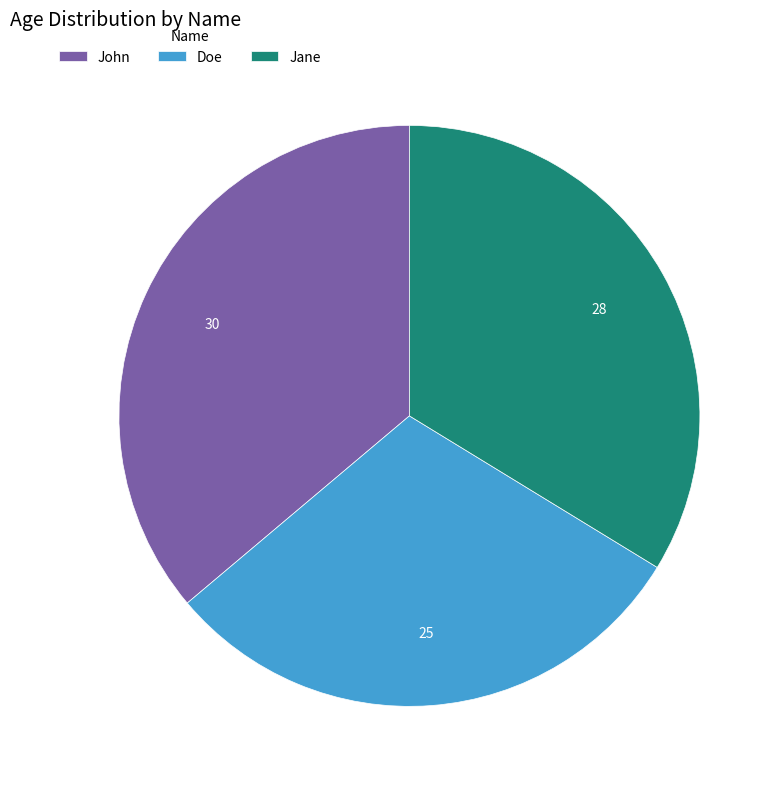

Which slice is the largest?

John